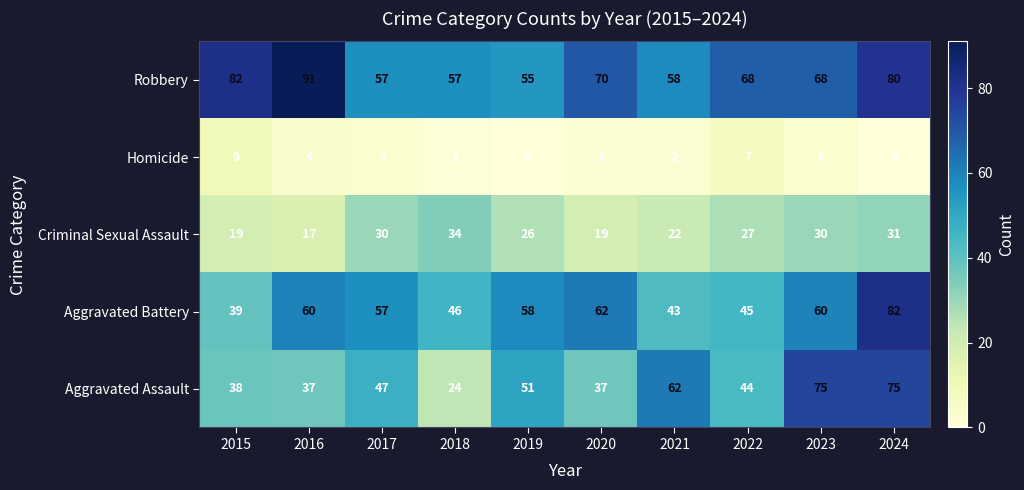

Rank the series by their maximum value, from highest to lowest.

Robbery, Aggravated Battery, Aggravated Assault, Criminal Sexual Assault, Homicide